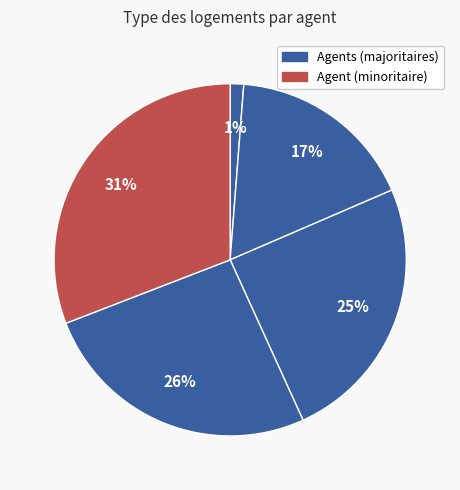

Count the number of slices in the pie.

5